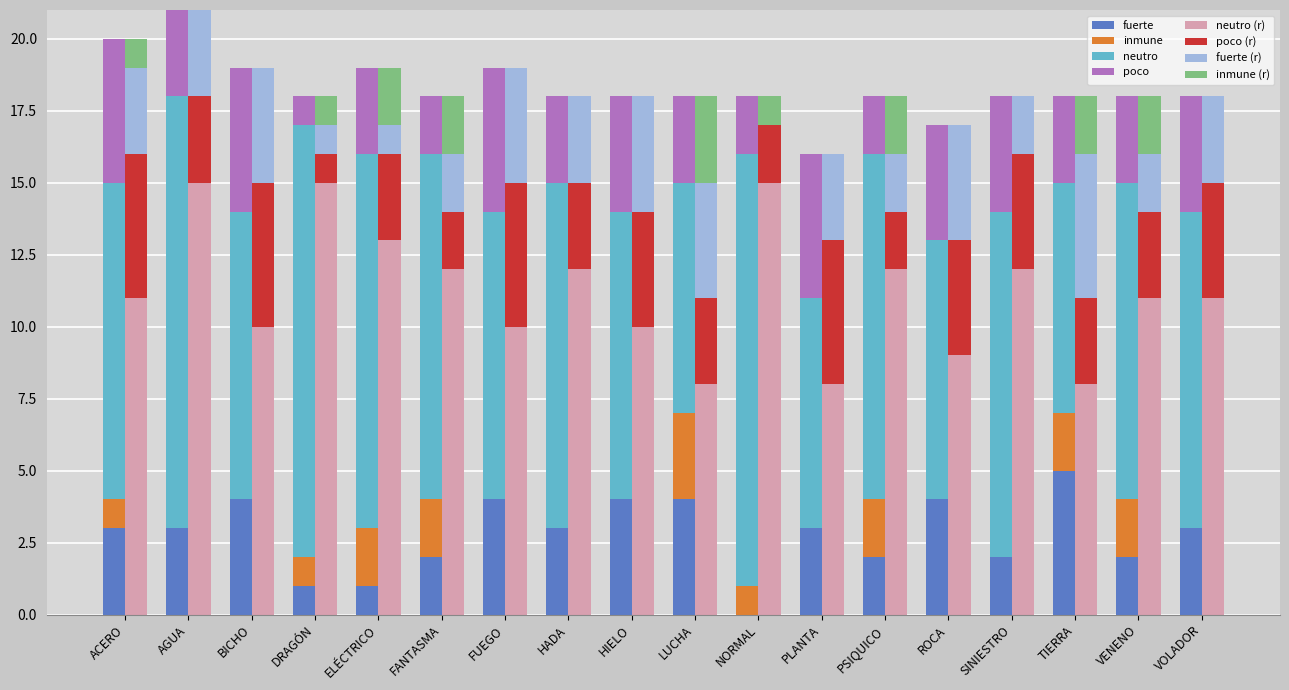

What is the total value across all series at HIELO?

18